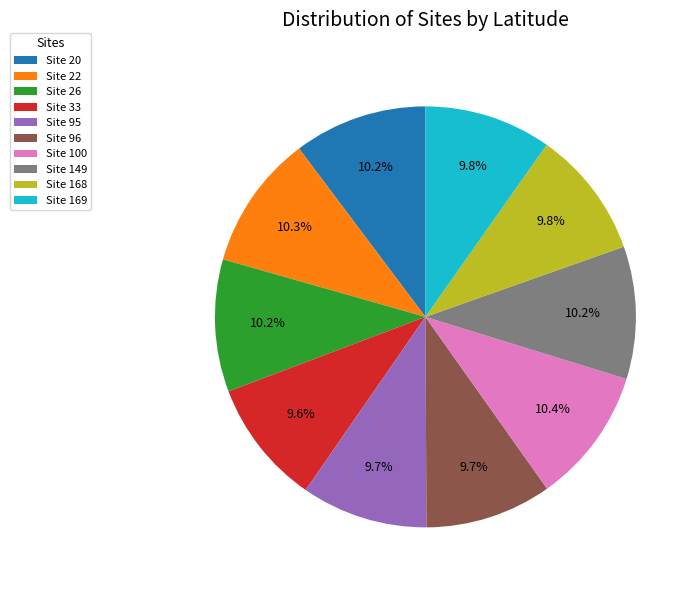

Is the sum of Site 22 and Site 168 greater than half?

No